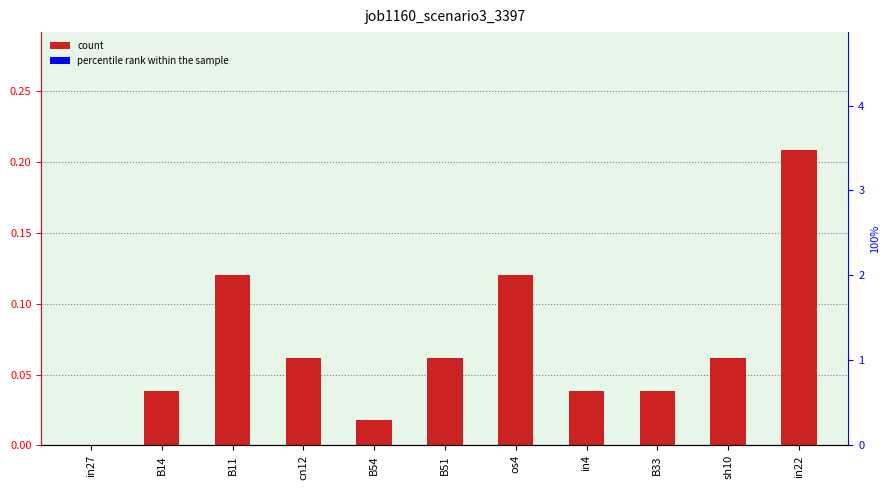

List the labels in order of value, largest first.

in22, B11, os4, cn12, B51, sh10, B14, in4, B33, B54, in27